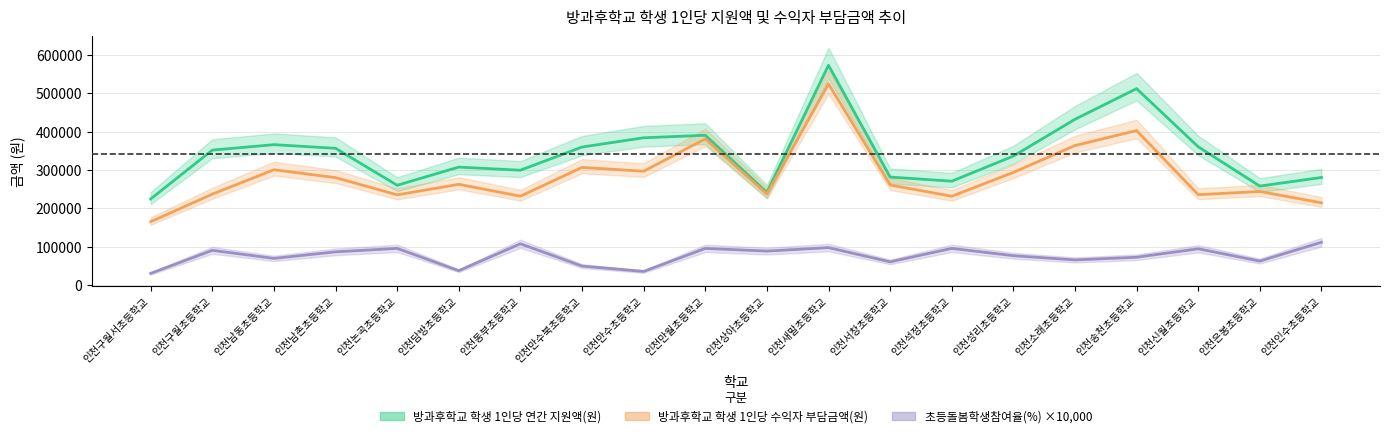

What is the difference between the 방과후학교 학생 1인당 연간 지원액(원) values at 인천새말초등학교 and 인천구월서초등학교?

347647.8